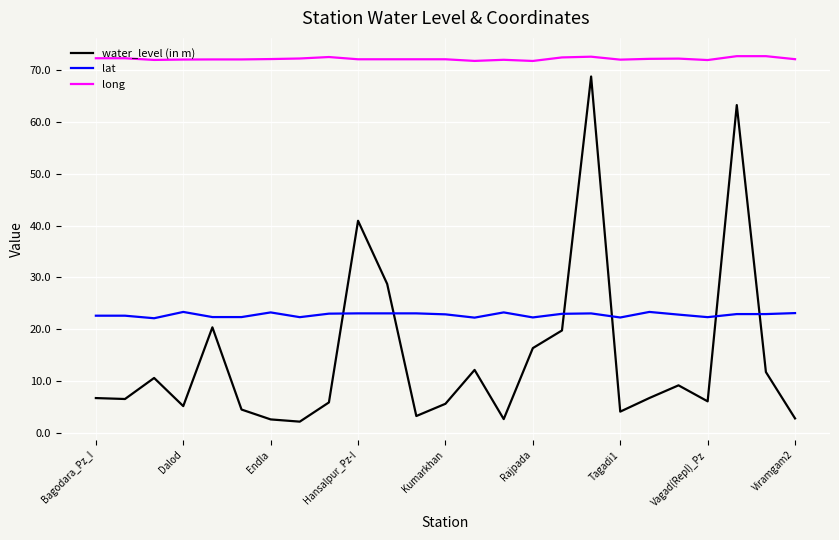

Does the chart display data point markers on the line(s)?

No